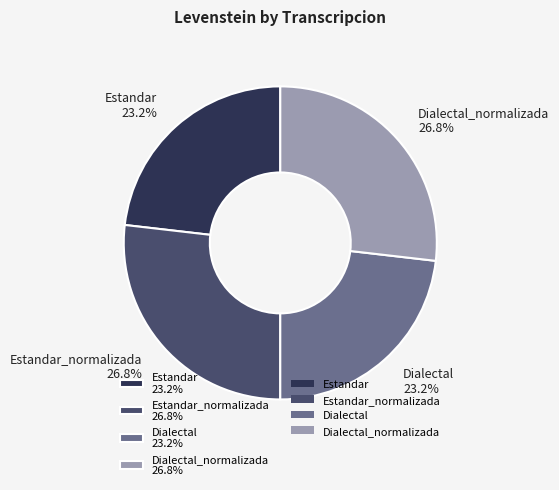

To the nearest percent, what is the difference between the largest and smallest slice percentages?

4%